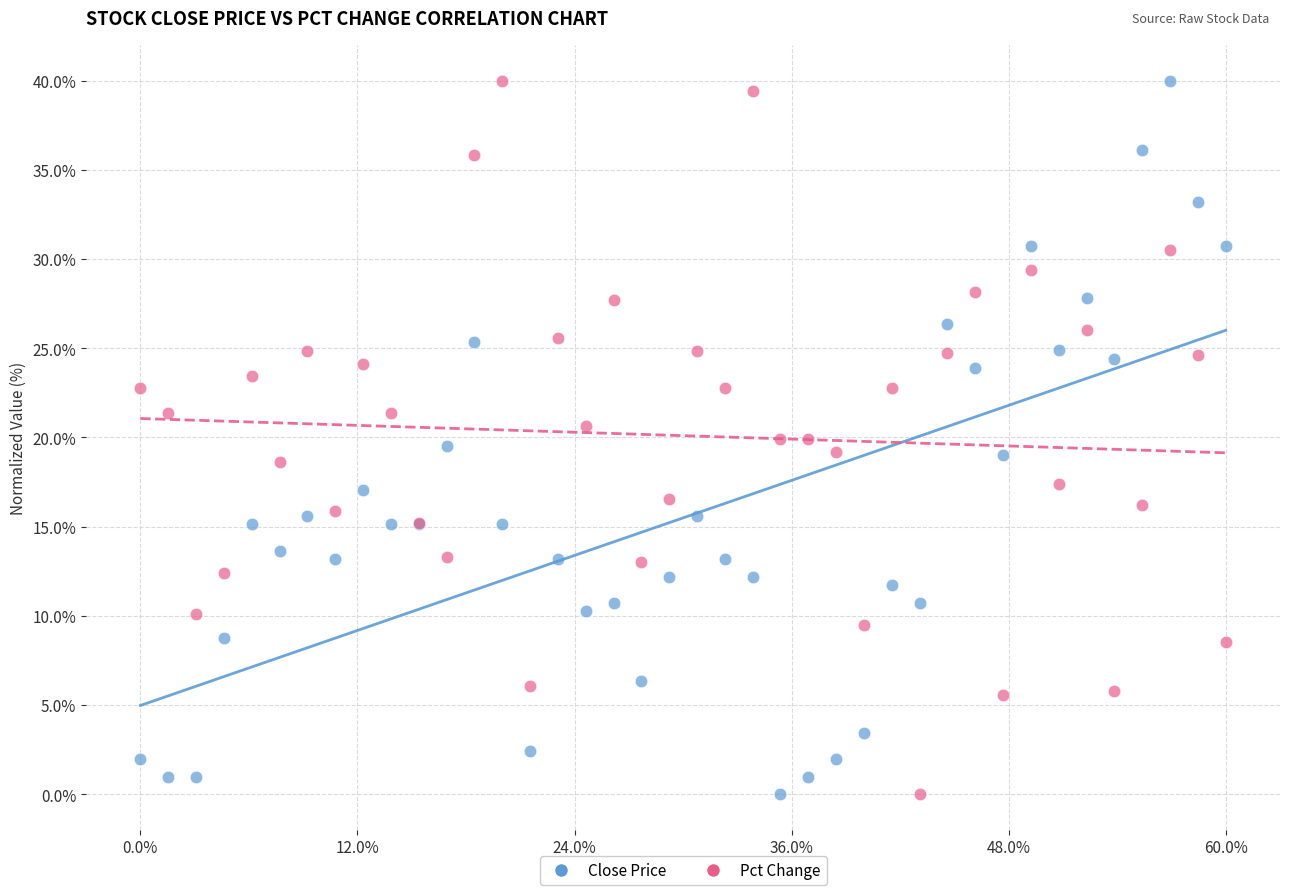

What is the X range (max minus min) for the scatter plot?

1.0